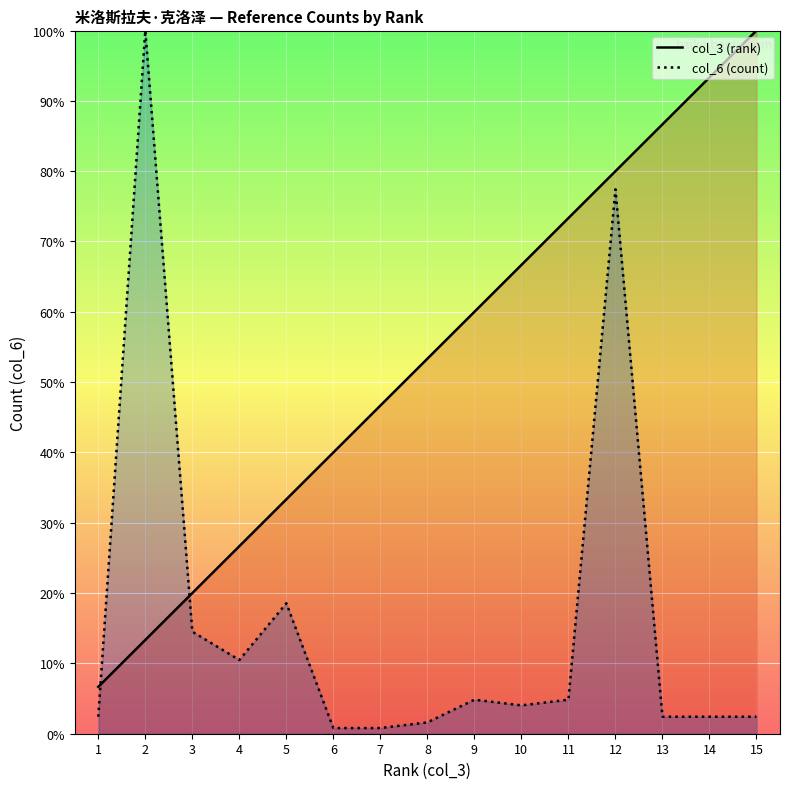

How many interior local valleys does the col_6 (count) series have?

2